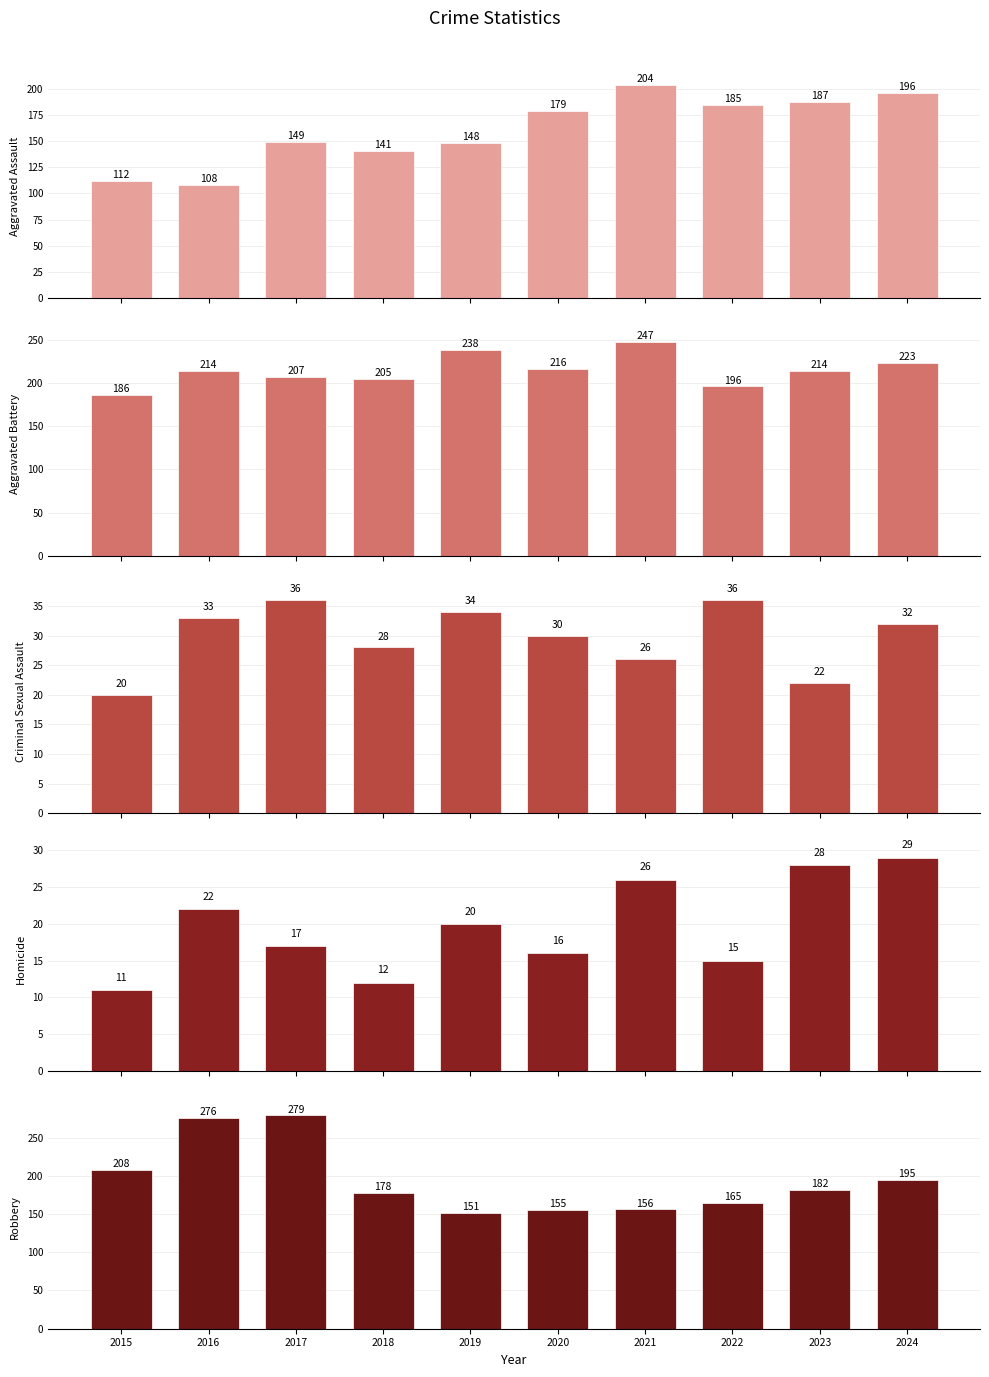

Between 2020 and 2016, which is larger?

2020